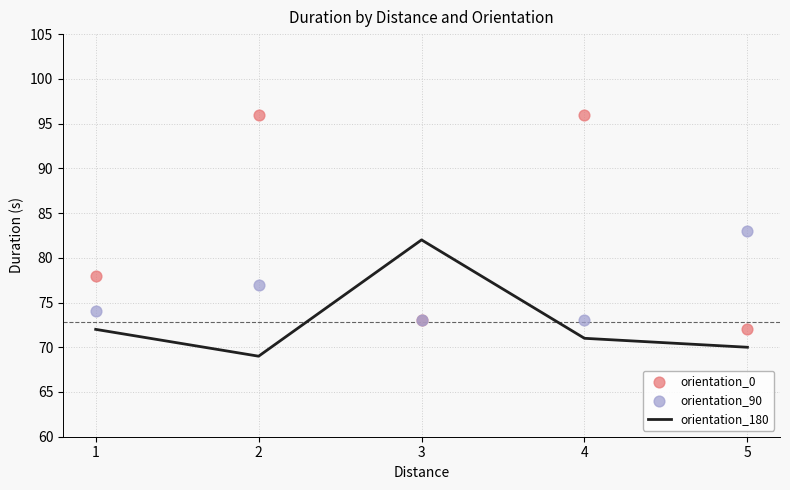

At which category is the sum across all series the highest?

2